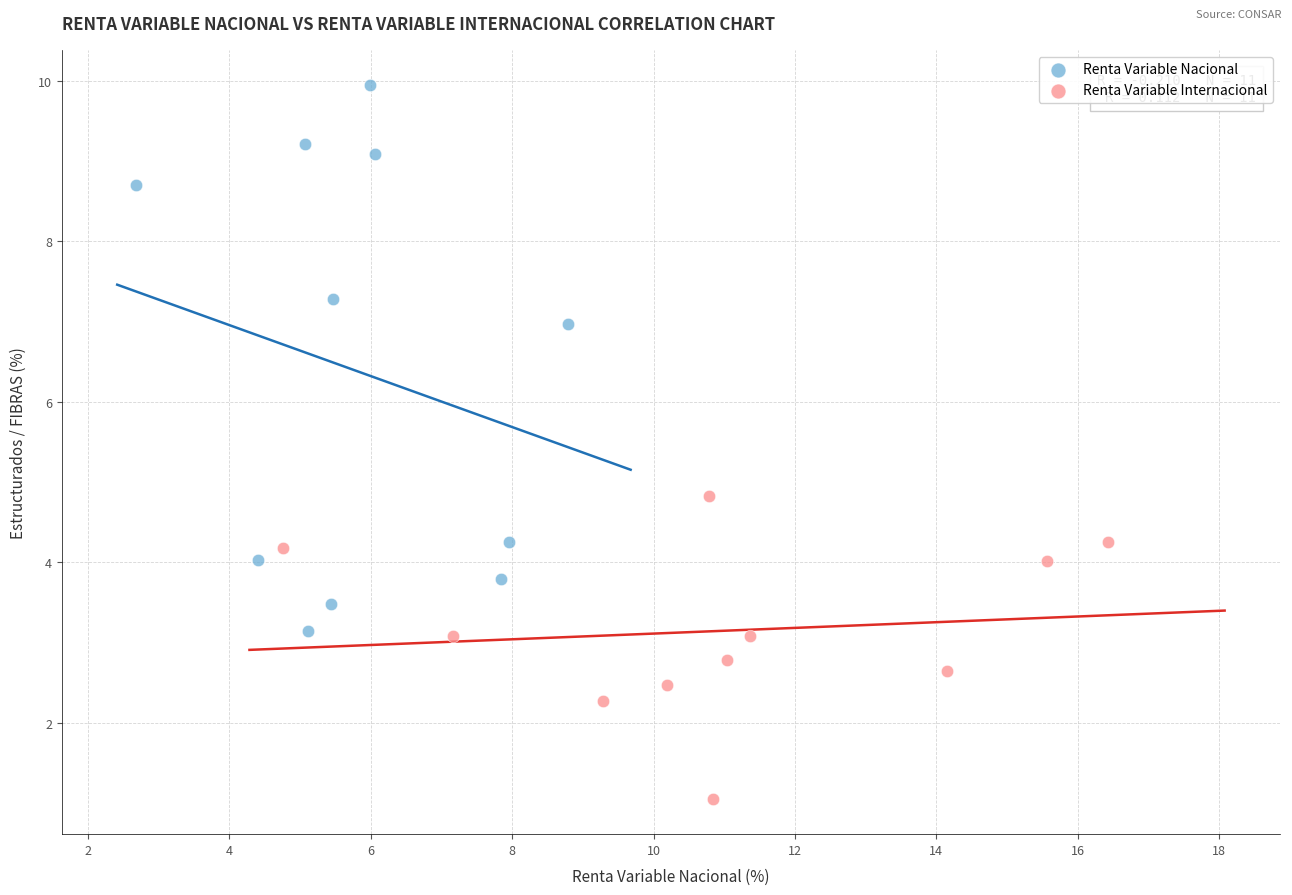

Which series contains the lowest Y value?

Renta Variable Internacional